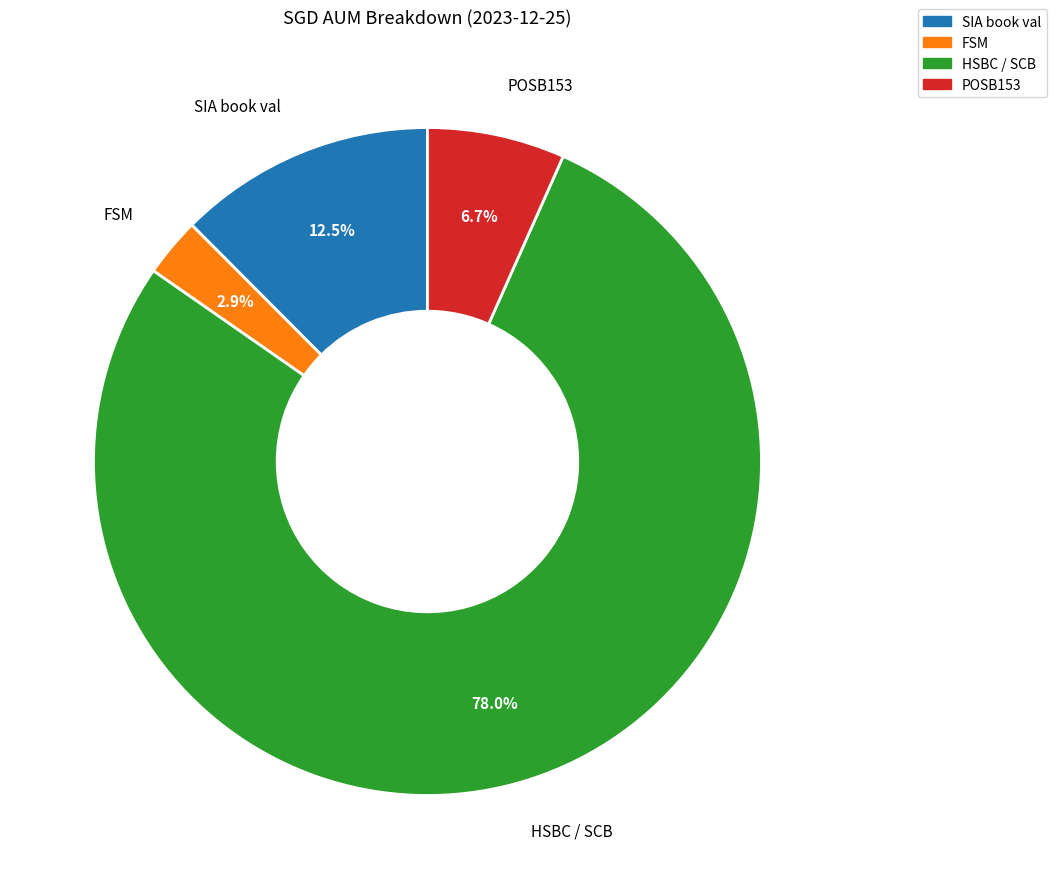

Count the number of slices in the pie.

4